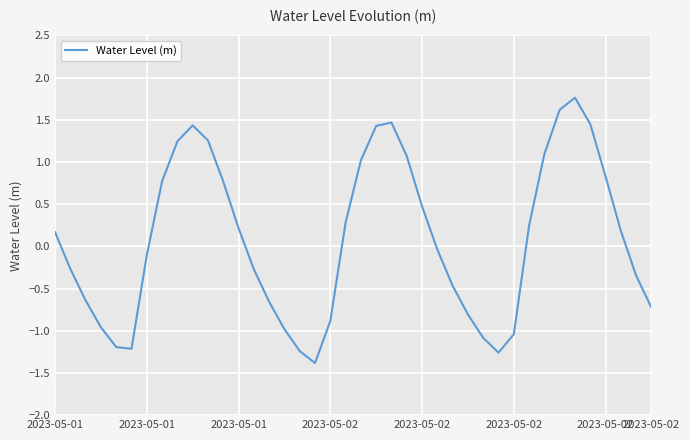

What is the greatest value displayed?

1.8